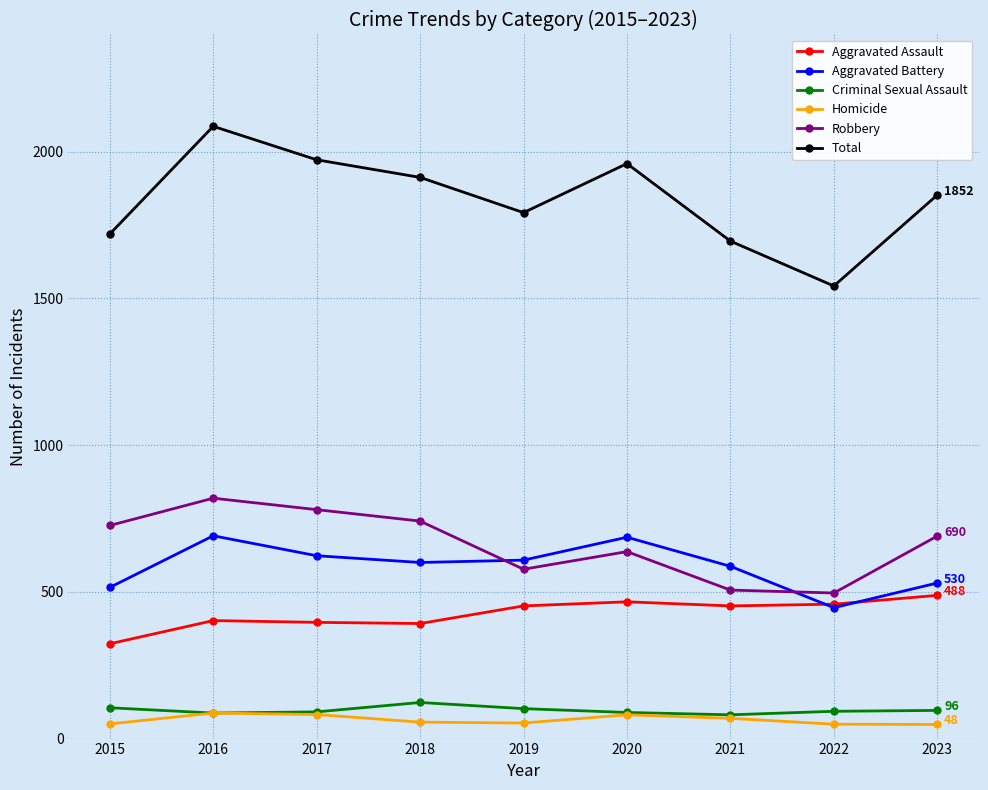

How many values in the Total series are below 1852?

4